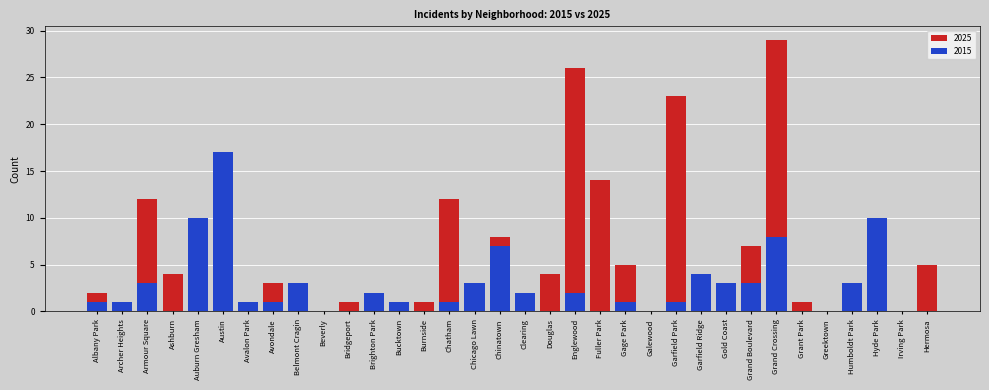

List the series in order of their peak value, lowest first.

2015, 2025